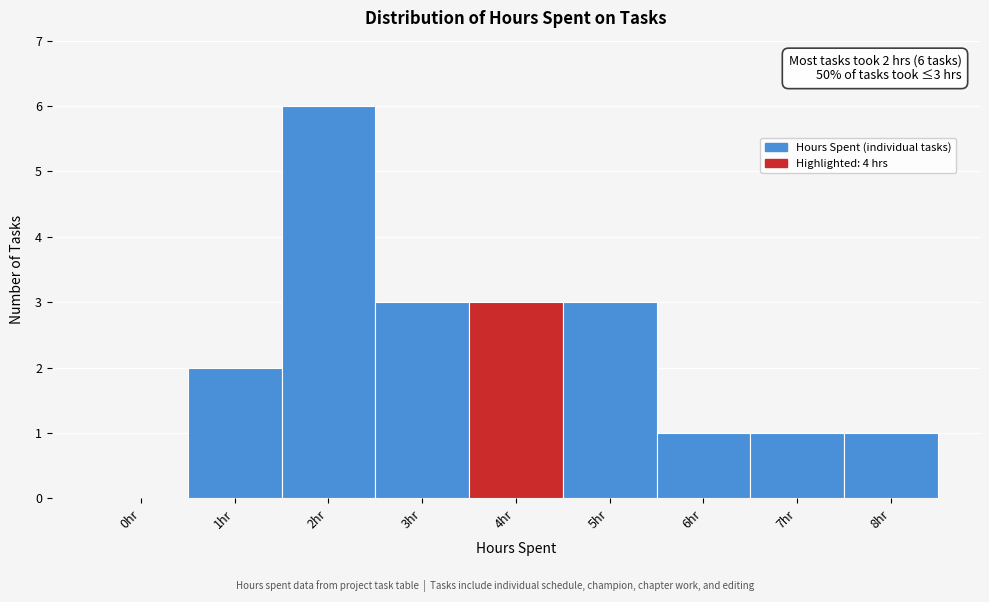

Reading left to right, what are all the values shown in this chart?

0hr=0	1hr=2	2hr=6	3hr=3	4hr=3	5hr=3	6hr=1	7hr=1	8hr=1